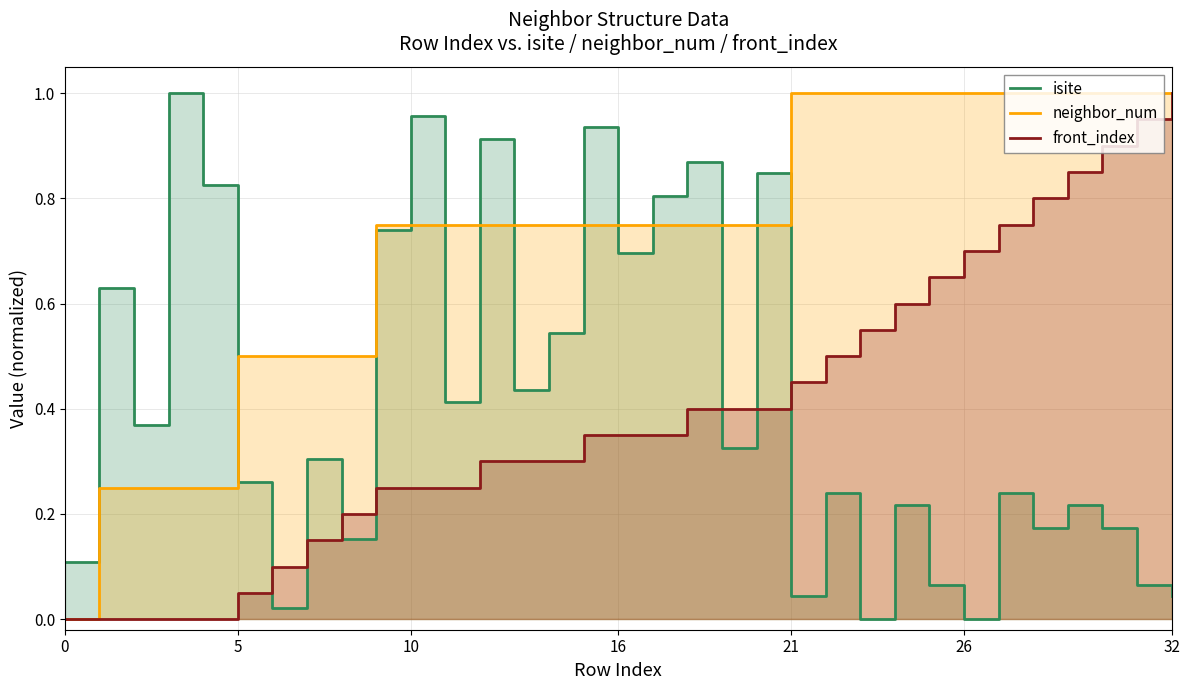

Reading left to right, extract all data points from this chart.

isite: 0.1	0.6	0.4	1.0	0.8	0.3	0.0	0.3	0.2	0.7	1.0	0.4	0.9	0.4	0.5	0.9	0.7	0.8	0.9	0.3	0.8	0.0	0.2	0.0	0.2	0.1	0.0	0.2	0.2	0.2	0.2	0.1	0.0
neighbor_num: 0.0	0.2	0.2	0.2	0.2	0.5	0.5	0.5	0.5	0.8	0.8	0.8	0.8	0.8	0.8	0.8	0.8	0.8	0.8	0.8	0.8	1.0	1.0	1.0	1.0	1.0	1.0	1.0	1.0	1.0	1.0	1.0	1.0
front_index: 0.0	0.0	0.0	0.0	0.0	0.1	0.1	0.1	0.2	0.2	0.2	0.2	0.3	0.3	0.3	0.3	0.3	0.3	0.4	0.4	0.4	0.5	0.5	0.6	0.6	0.7	0.7	0.8	0.8	0.8	0.9	0.9	1.0